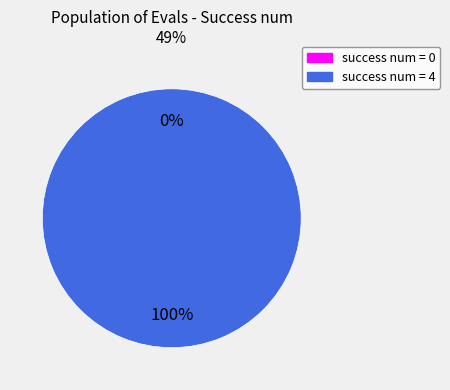

Rank the categories by value from lowest to highest.

success num = 0, success num = 4